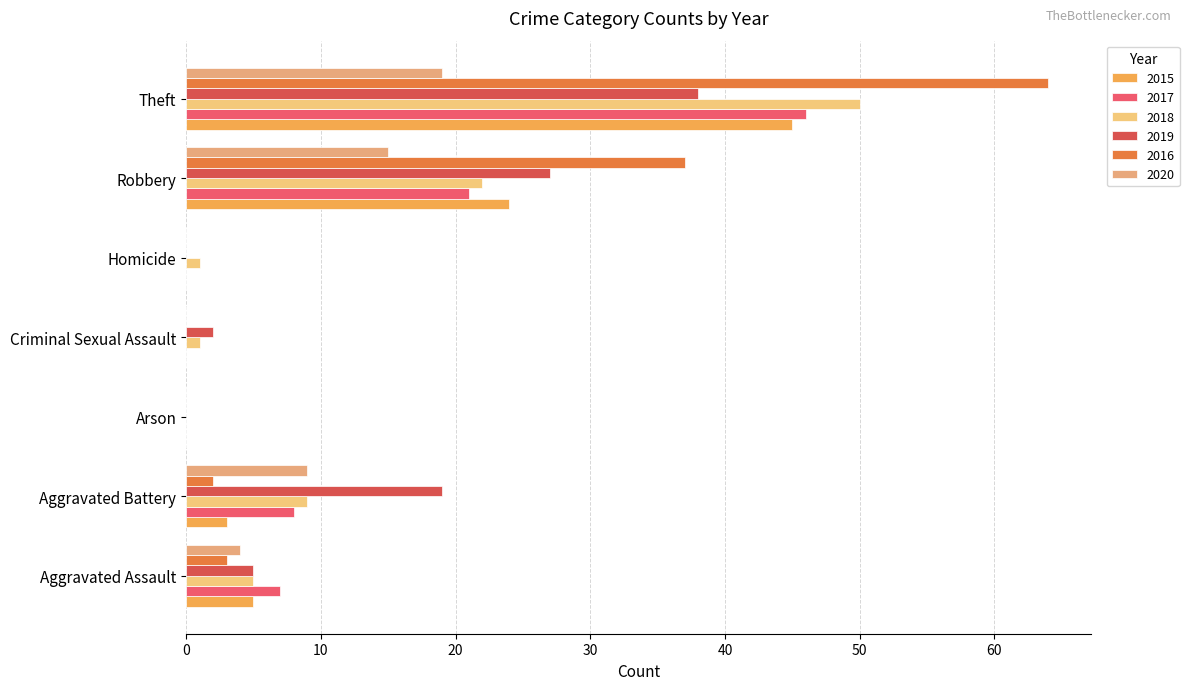

List the series in order of their peak value, highest first.

2016, 2018, 2017, 2015, 2019, 2020